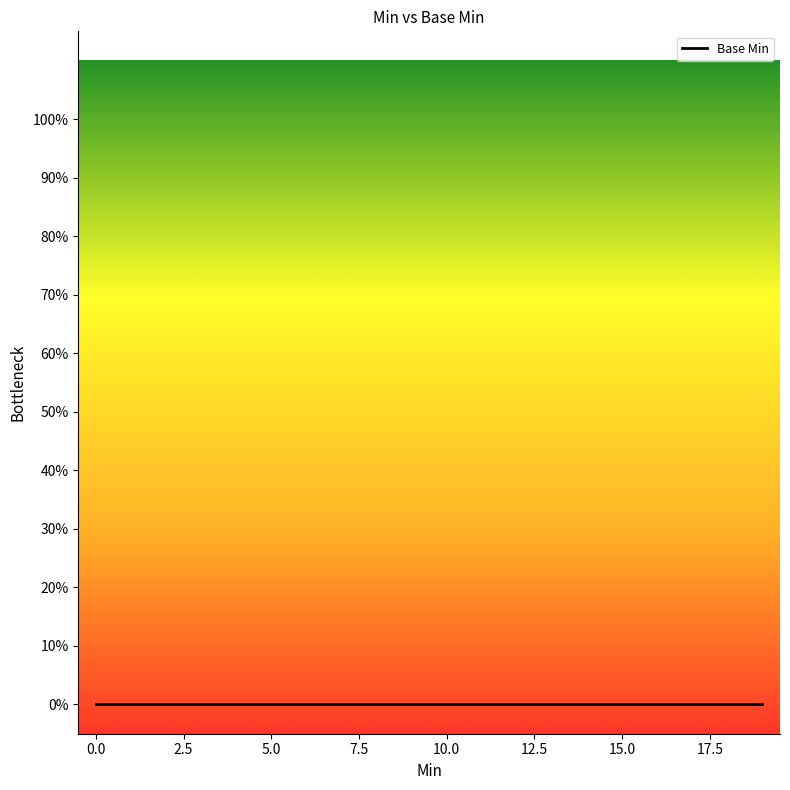

Which has a higher value, 0 or 1?

1